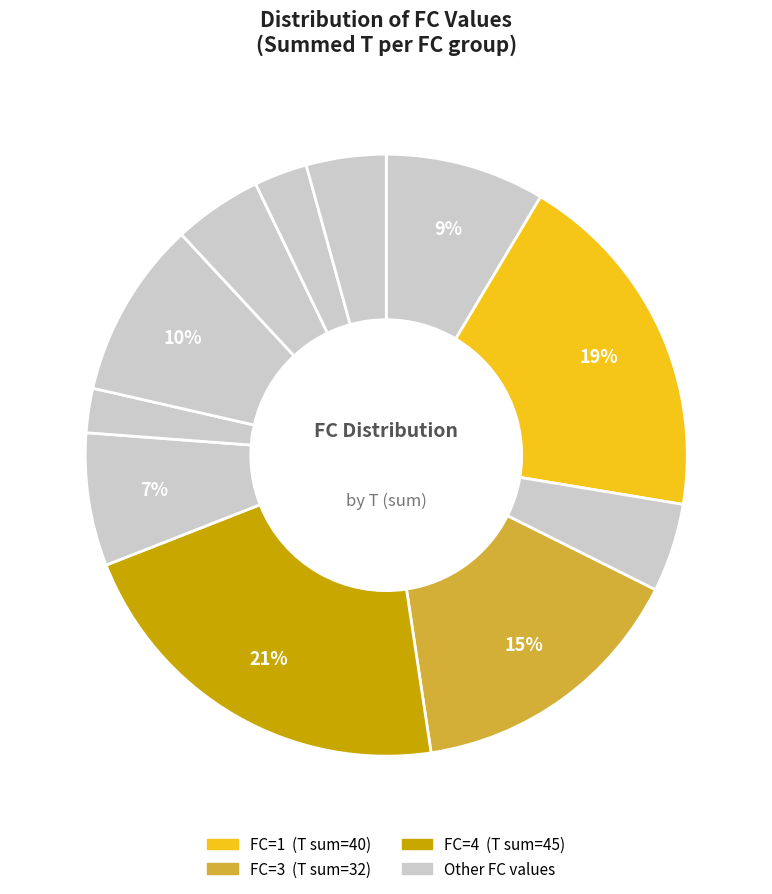

How many slices are in this pie chart?

11